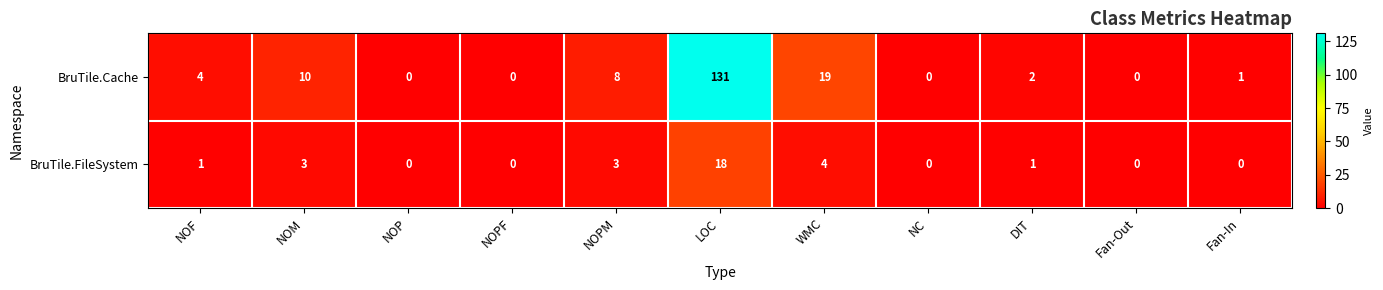

At which label does BruTile.FileSystem reach its peak?

LOC